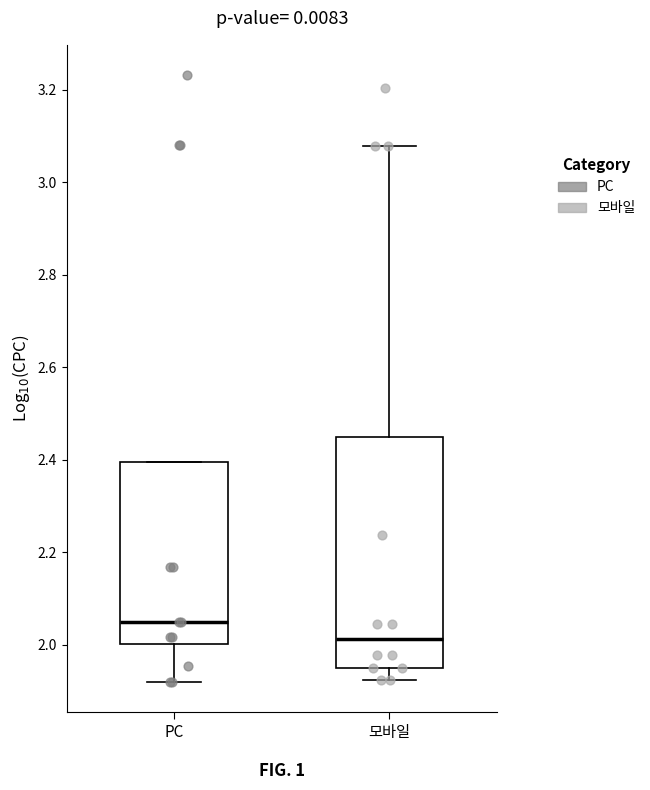

Reading left to right, read every box against the y-axis: the position of its median line, the range the box covers, and the ends of its whiskers. The values are not printed on the chart, so give them approximately, as read against the axis.

PC: median 2.04, box 2.00 to 2.40, whiskers 1.92 to 2.40
모바일: median 2.02, box 1.94 to 2.44, whiskers 1.92 to 3.08